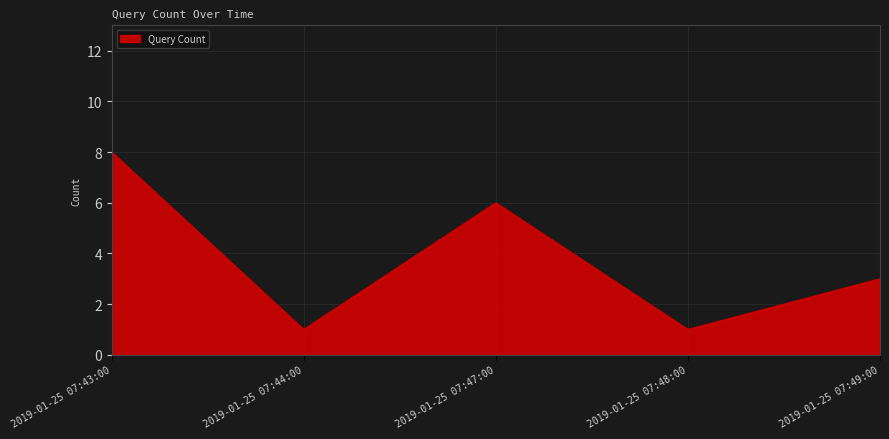

Between 2019-01-25 07:43:00 and 2019-01-25 07:44:00, which is larger?

2019-01-25 07:43:00